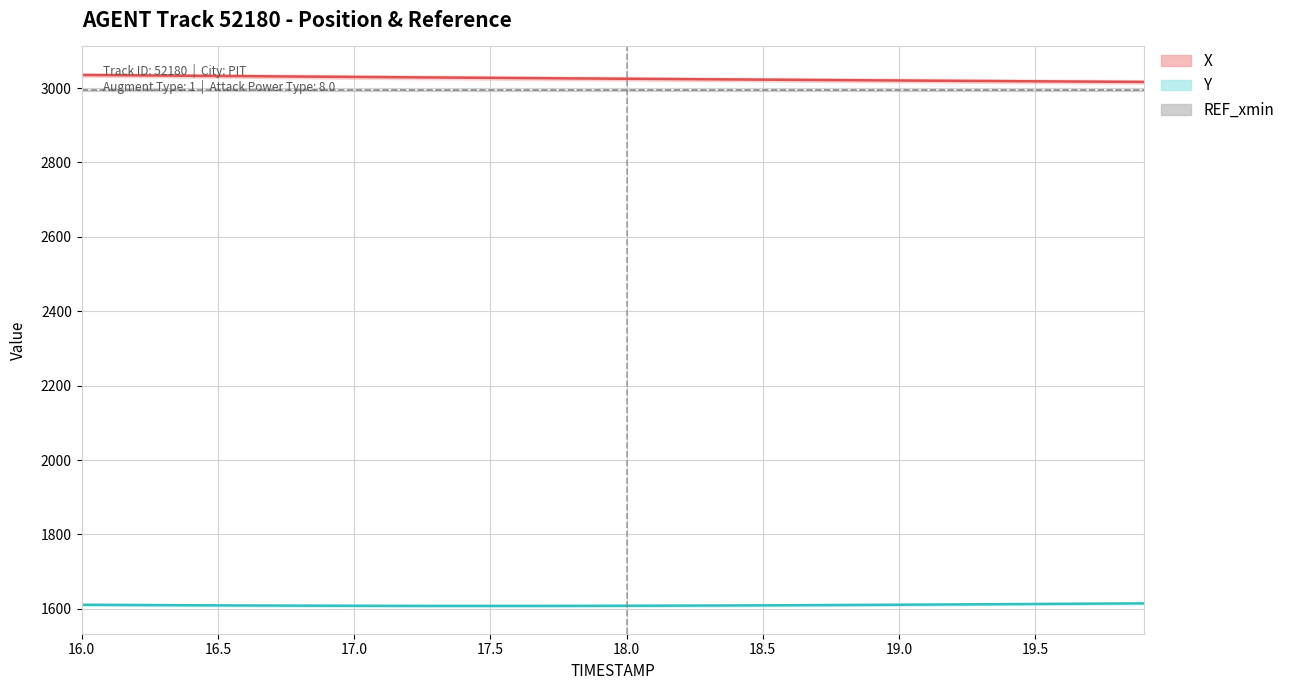

True or false: Y (mean) and REF_xmin (line) intersect in this chart.

False